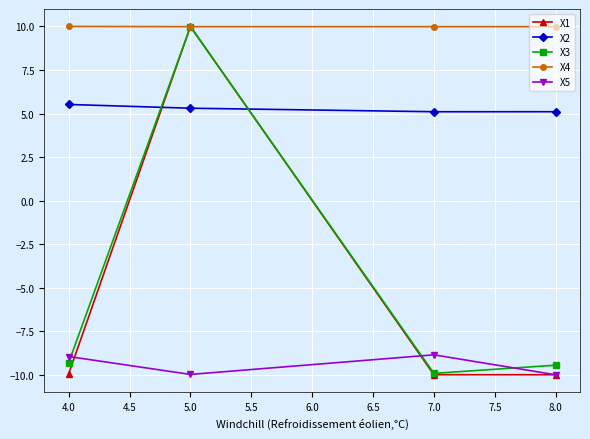

How many lines are shown in the chart?

5